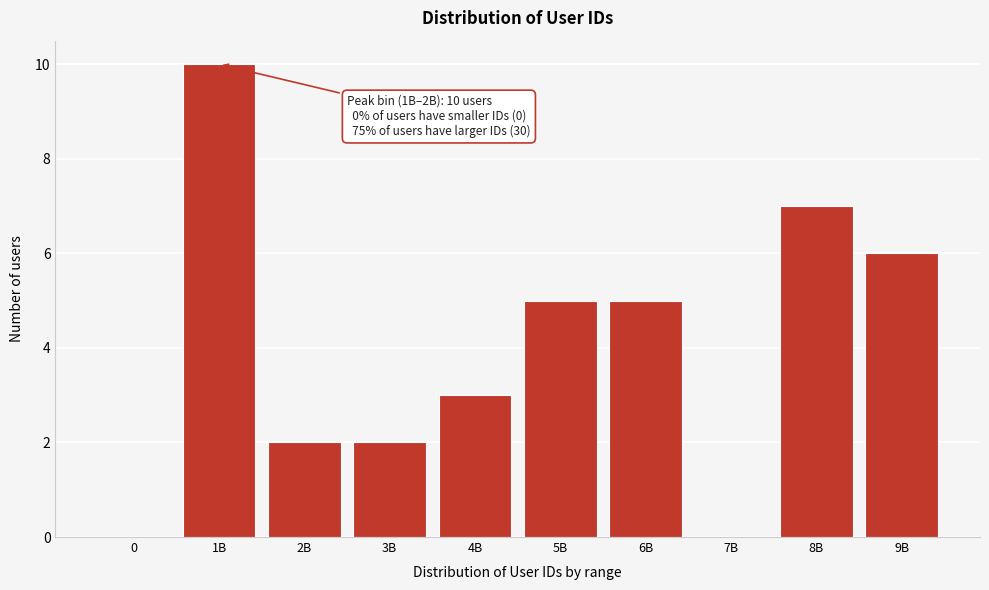

Reading left to right, what are all the values shown in this chart?

0=0	1B=10	2B=2	3B=2	4B=3	5B=5	6B=5	7B=0	8B=7	9B=6